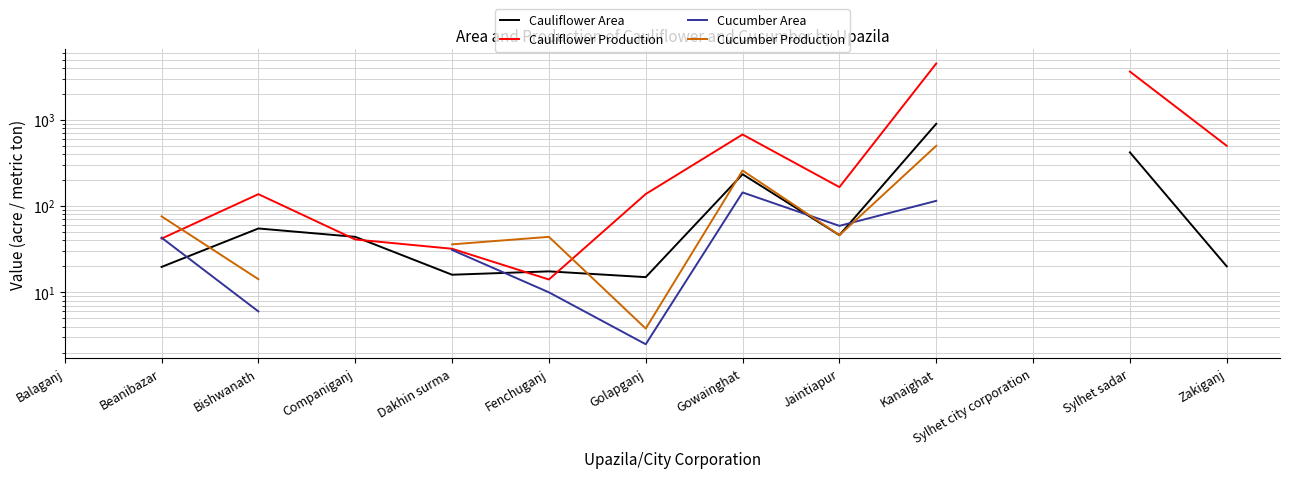

At which category is the sum across all series the highest?

Kanaighat